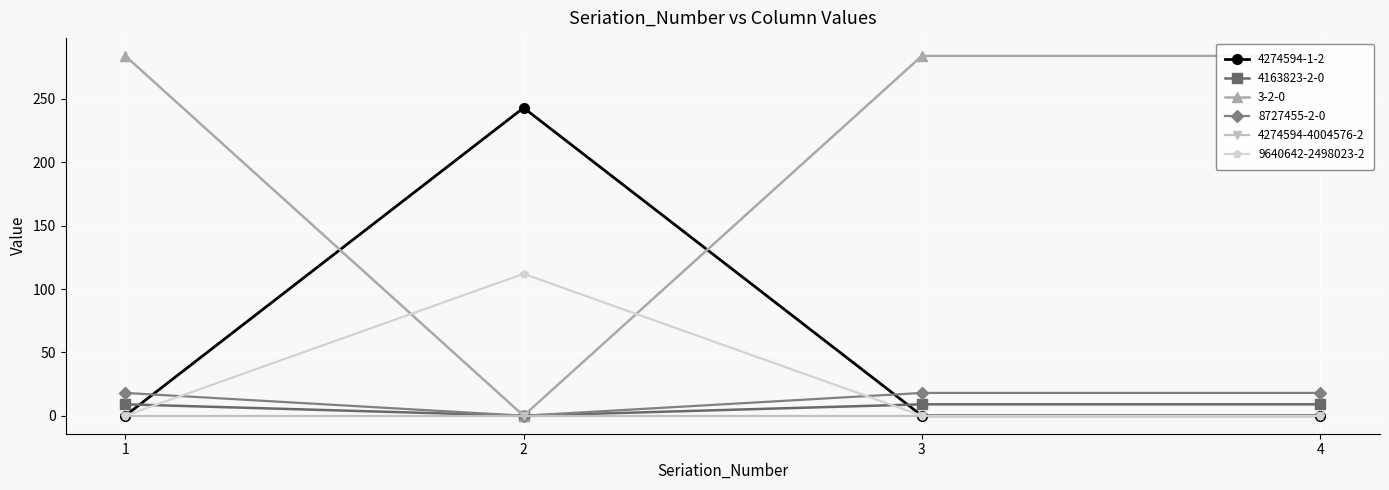

At how many categories does at least one series exceed 158?

4